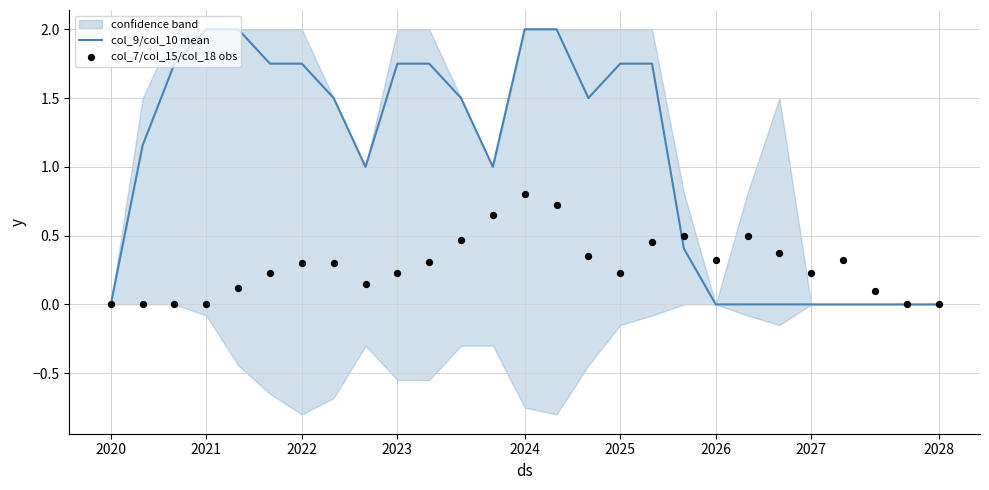

Is the value of col_9/col_10 mean at 12 greater than the value of col_7/col_15/col_18 obs at 20?

Yes